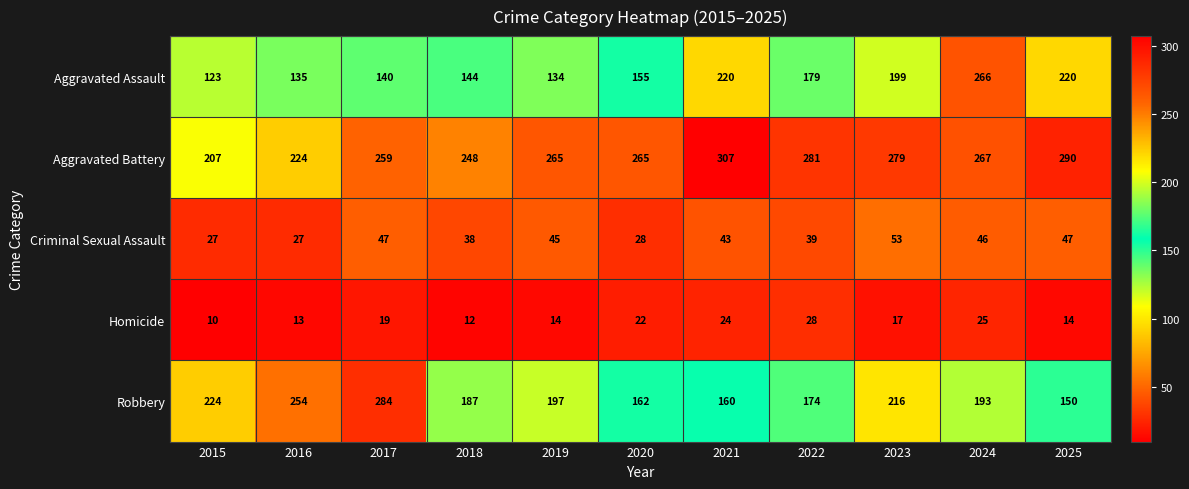

Where is Aggravated Battery nearest to the value 257?

2017